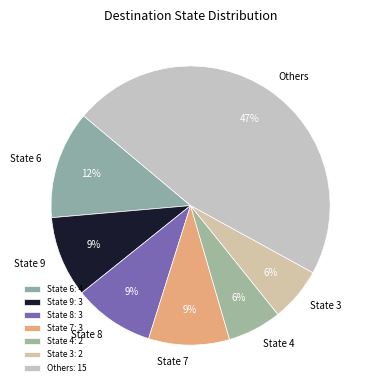

Between Others and State 3, which is larger?

Others